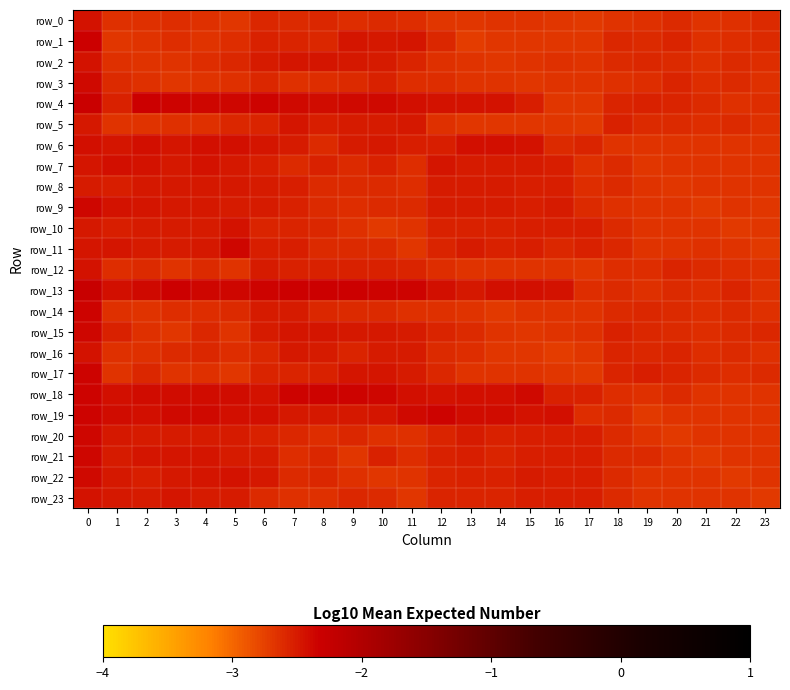

The value of row_1 at 21 is -2.6. True or false?

True